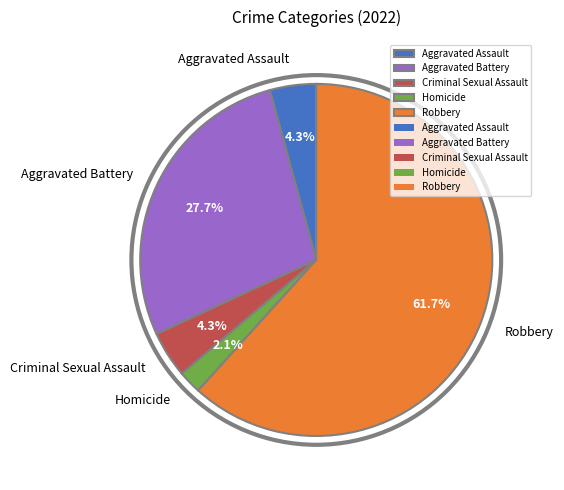

Which slice represents more than half of the pie?

Robbery